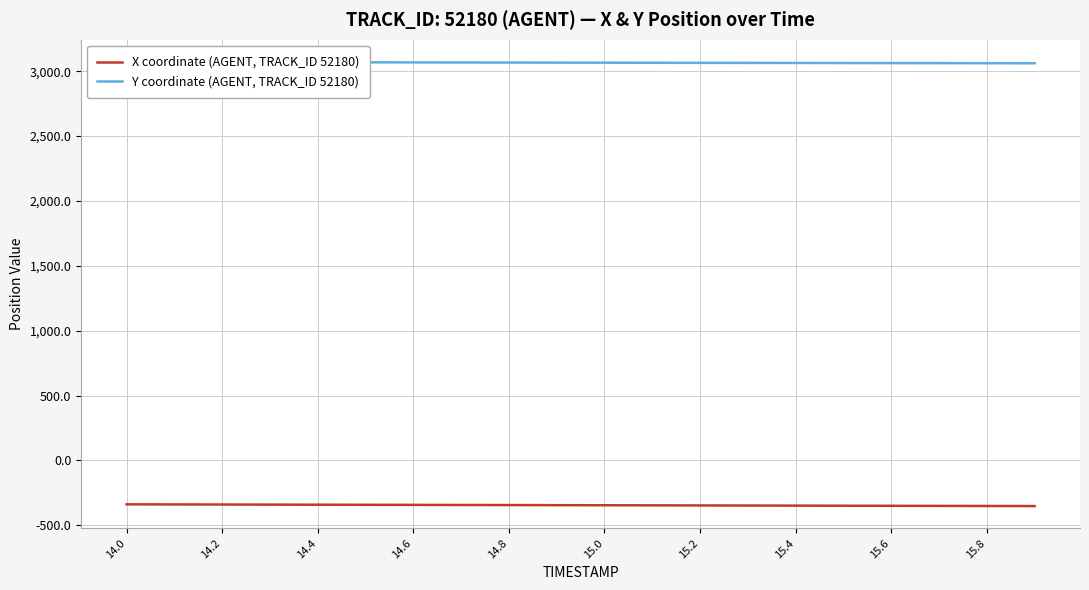

The value of Y coordinate (AGENT, TRACK_ID 52180) at 15.2 is 2090.4. True or false?

False